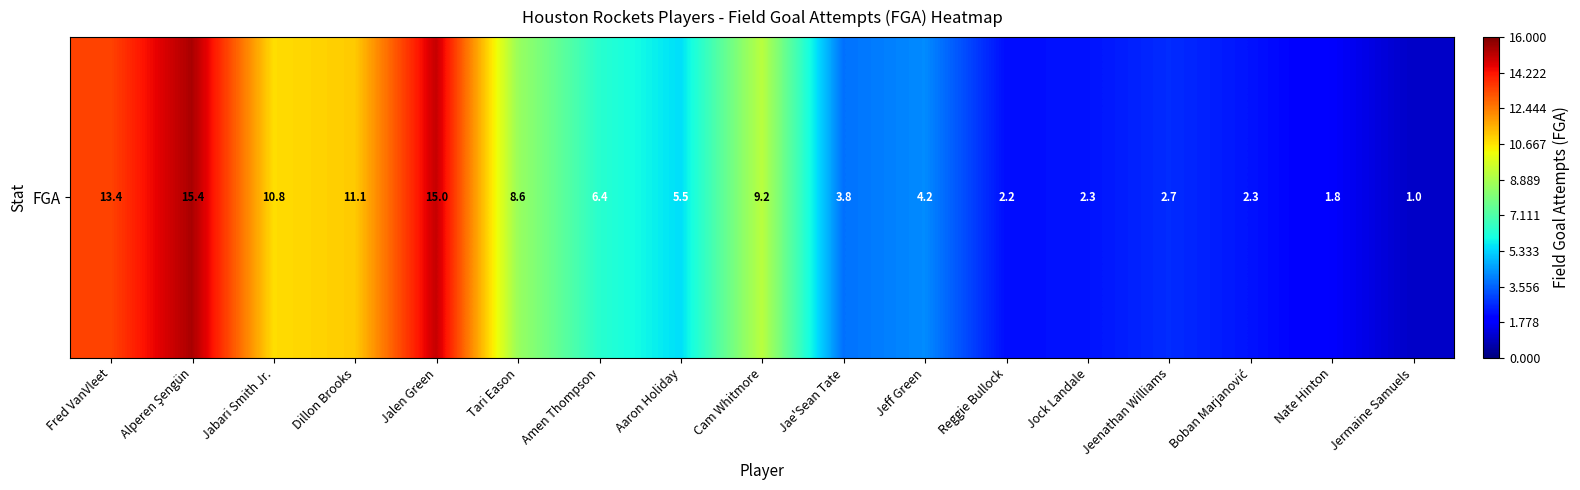

Reading right to left, what are all the values shown in this chart?

Jermaine Samuels=1.0	Nate Hinton=1.8	Boban Marjanović=2.3	Jeenathan Williams=2.7	Jock Landale=2.3	Reggie Bullock=2.2	Jeff Green=4.2	Jae'Sean Tate=3.8	Cam Whitmore=9.2	Aaron Holiday=5.5	Amen Thompson=6.4	Tari Eason=8.6	Jalen Green=15.0	Dillon Brooks=11.1	Jabari Smith Jr.=10.8	Alperen Şengün=15.4	Fred VanVleet=13.4